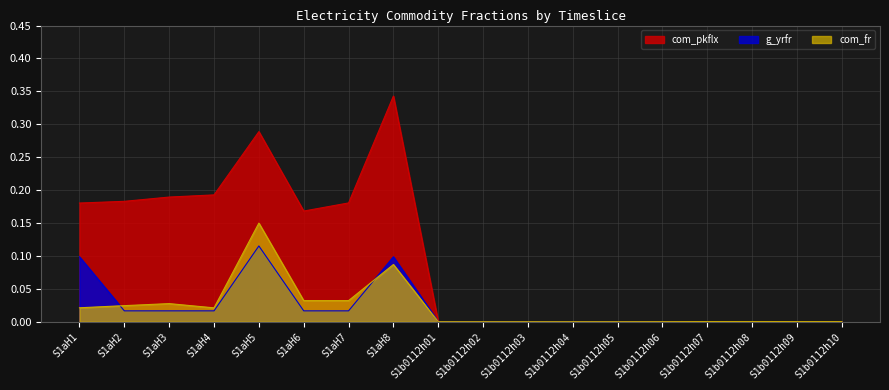

Between S1aH7 and S1b0112h02, which series saw the biggest shift?

com_pkflx